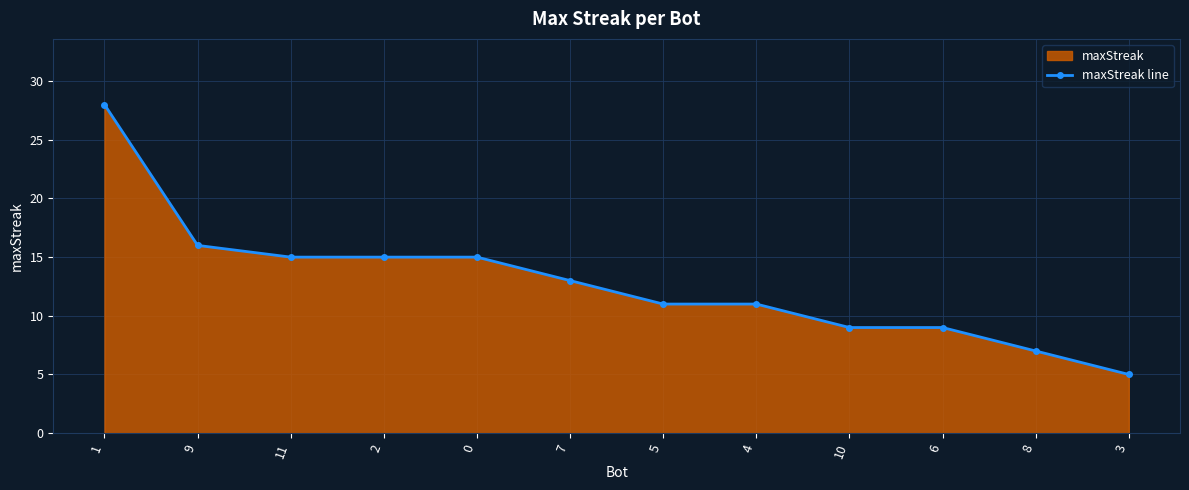

List the labels in order of value, smallest first.

3, 8, 10, 6, 5, 4, 7, 11, 2, 0, 9, 1